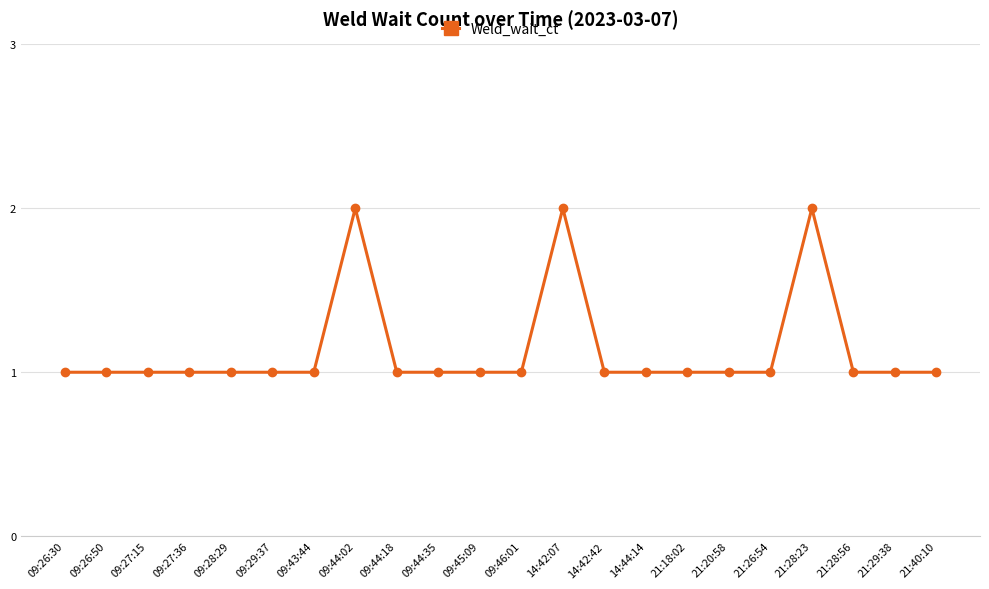

Is it true that the value at 09:44:02 is 2?

True